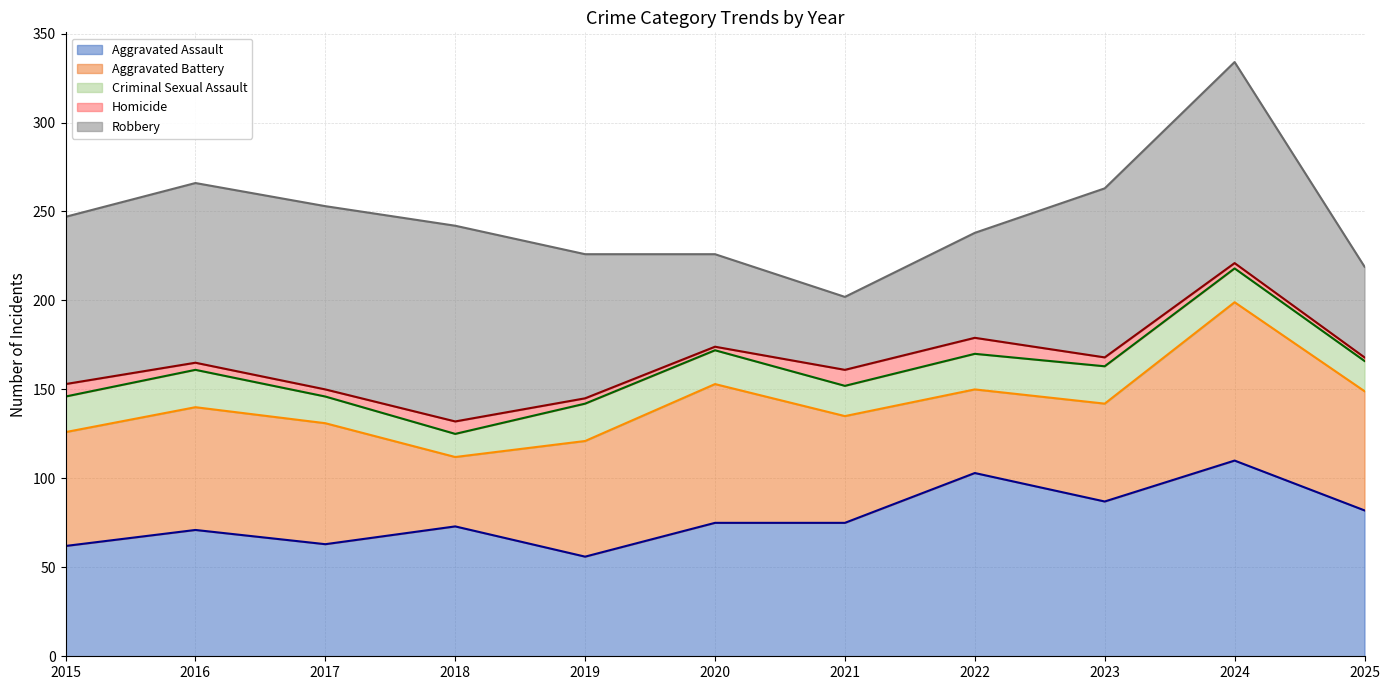

At which category is the sum across all series the highest?

2024